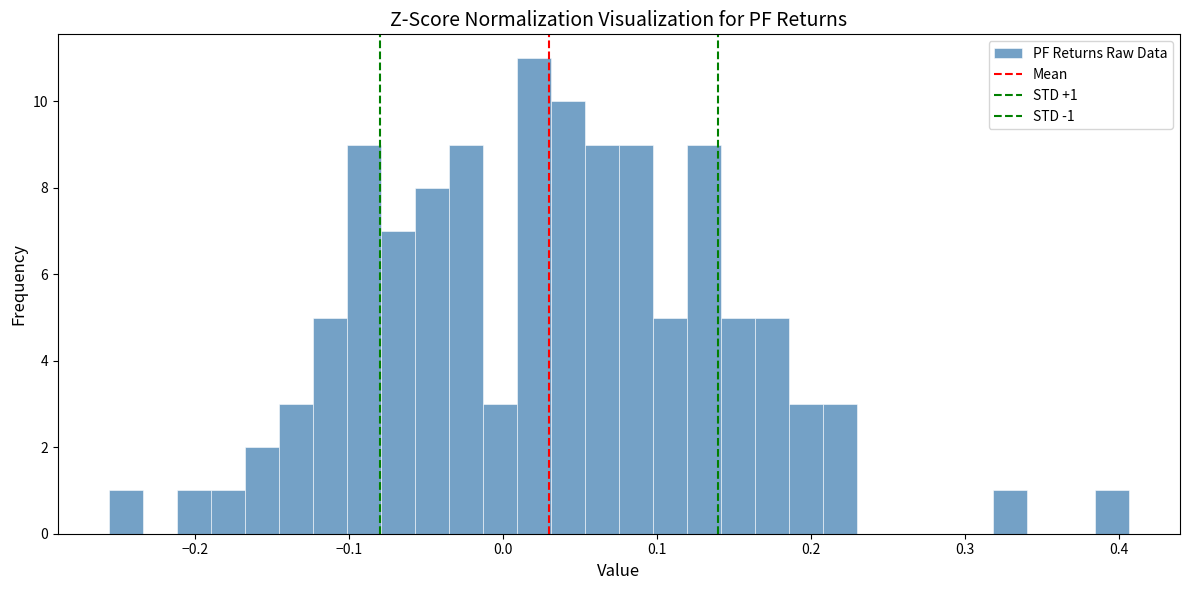

Around what value on the x-axis is the tallest bar? Give the approximate position of its centre, as read against the axis.

0.02